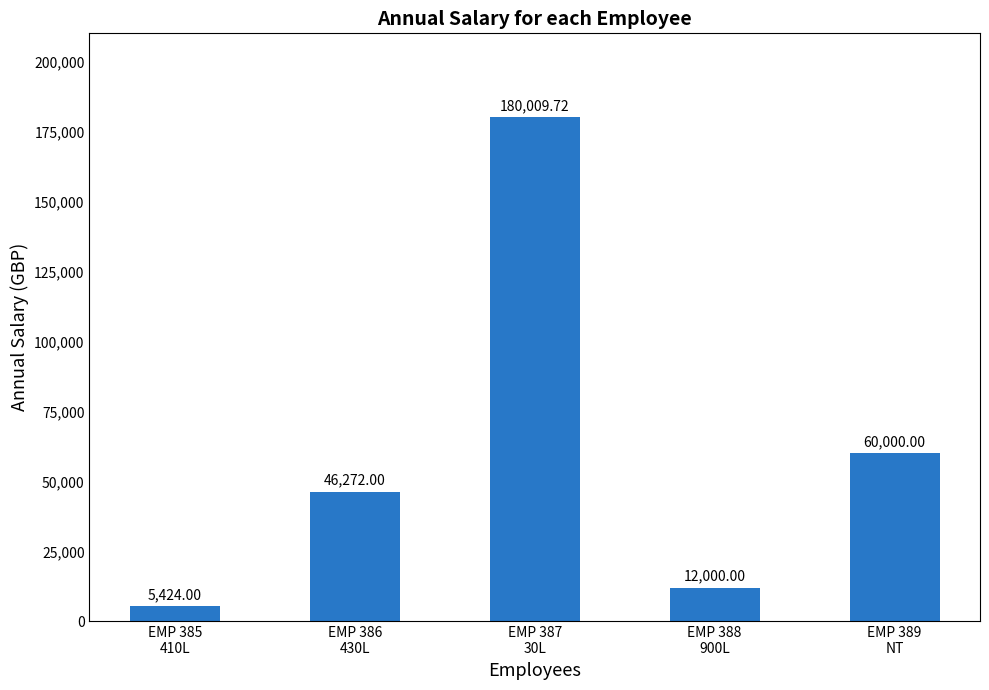

Rank the categories by value from highest to lowest.

EMP 387
30L, EMP 389
NT, EMP 386
430L, EMP 388
900L, EMP 385
410L